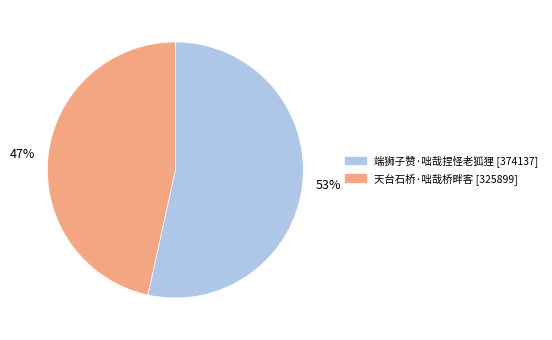

Is the sum of 天台石桥·咄哉桥畔客 and 端狮子赞·咄哉捏怪老狐狸 greater than half?

Yes